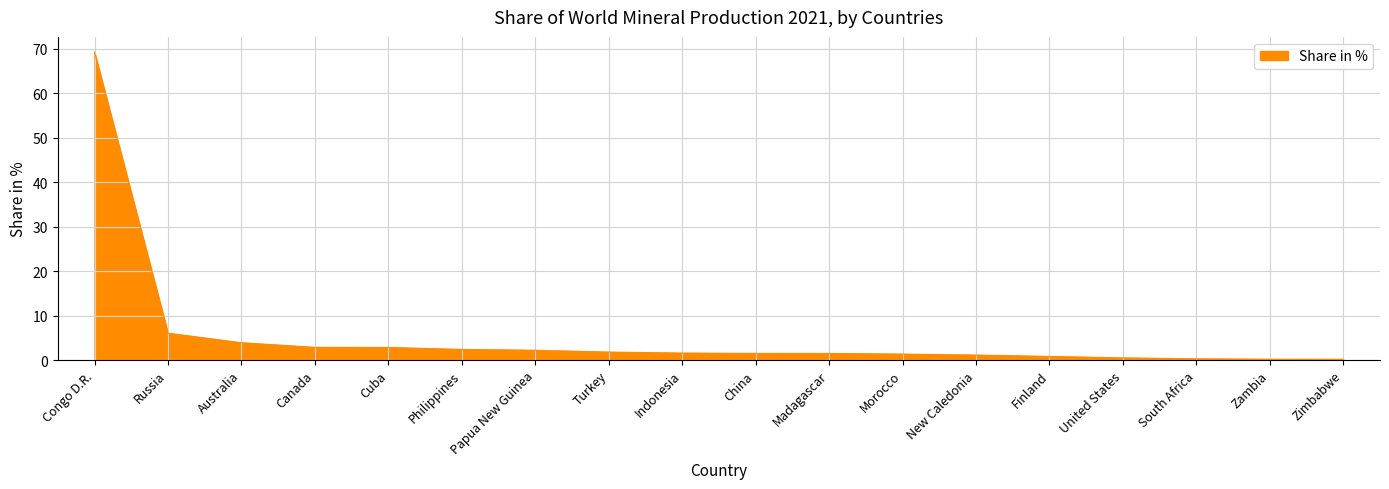

True or false: the data shows 1.6 at Indonesia.

True